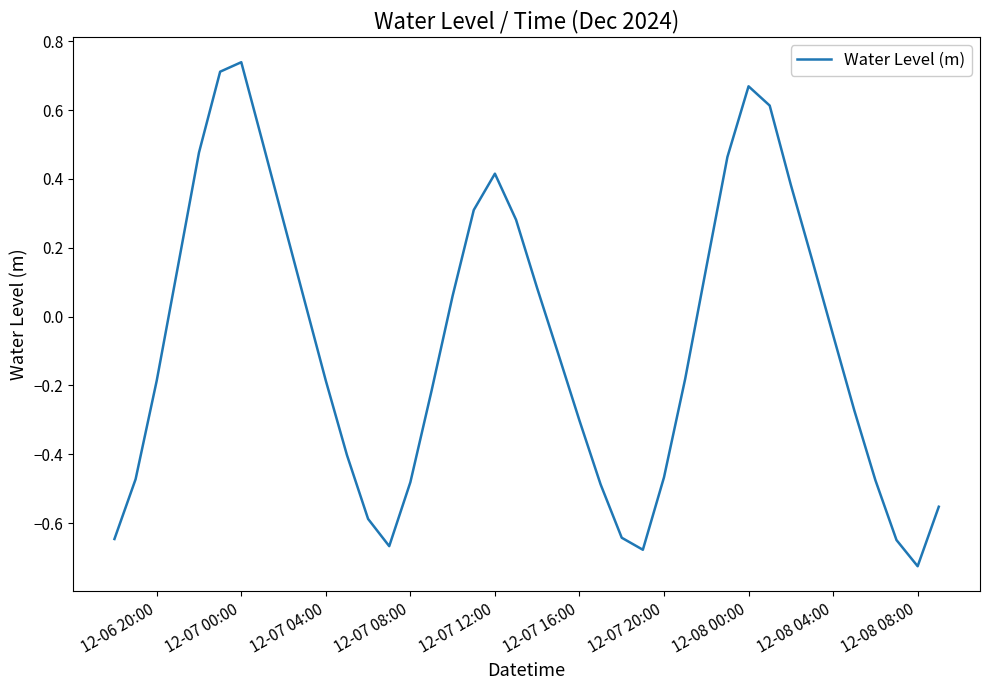

What is the difference between the maximum and minimum values?

1.5